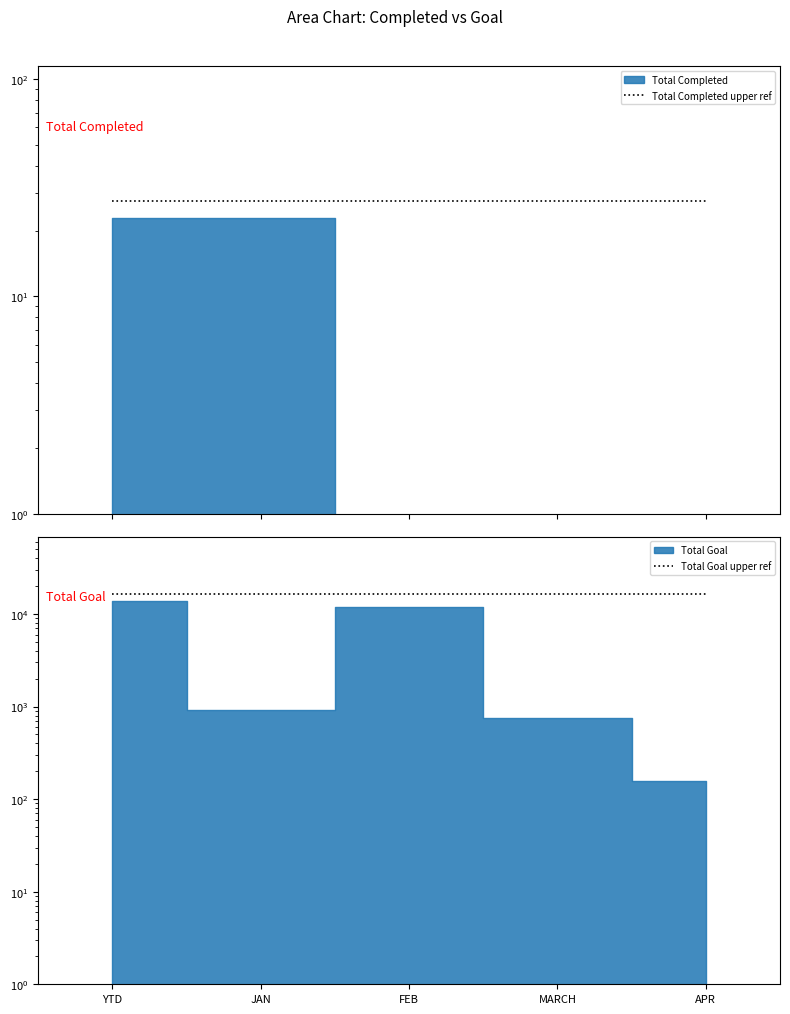

What is the difference between the highest and lowest values at YTD?

16437.6